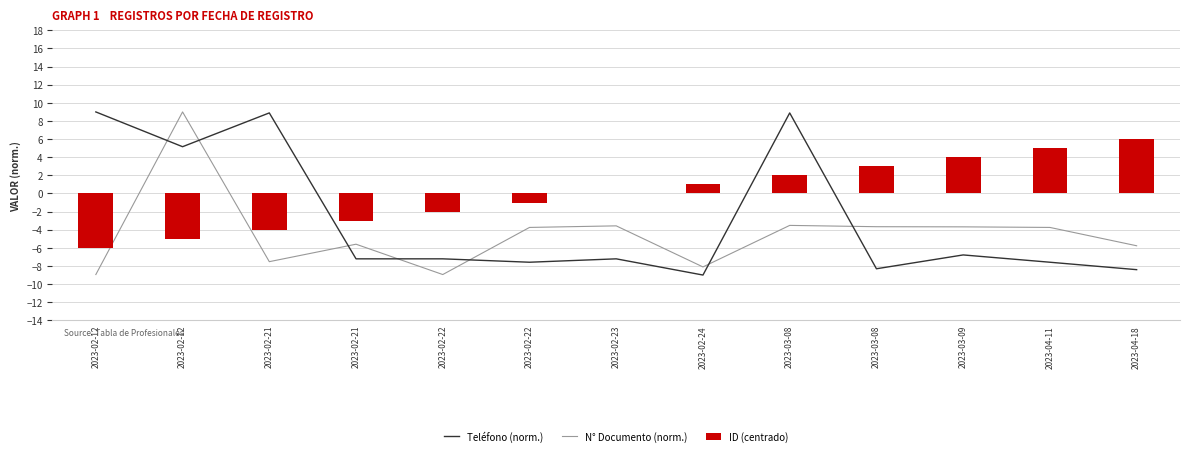

What are all the series names shown in the legend?

Teléfono (norm.), N° Documento (norm.), ID (centrado)